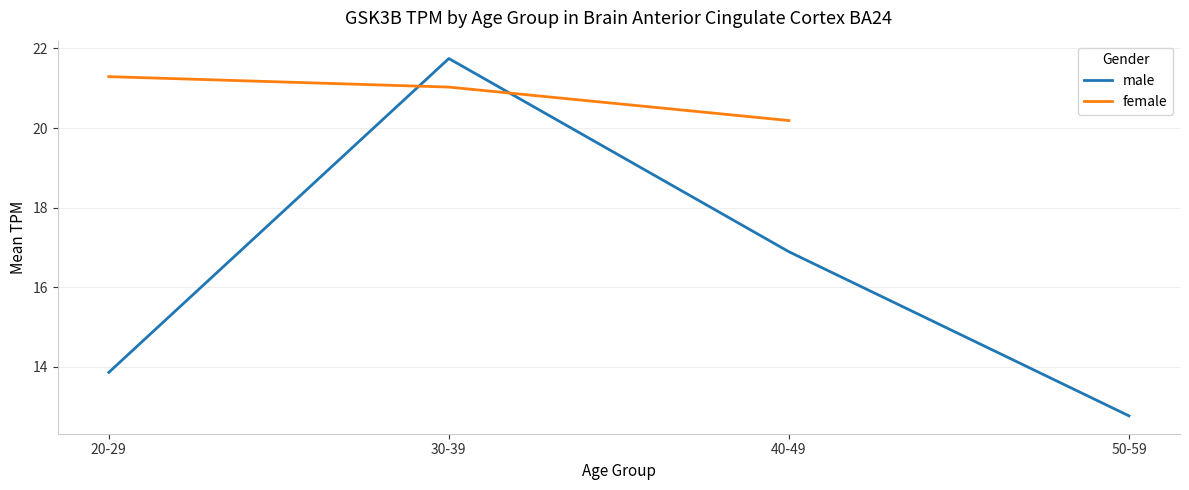

At which category is the sum across all series the highest?

30-39